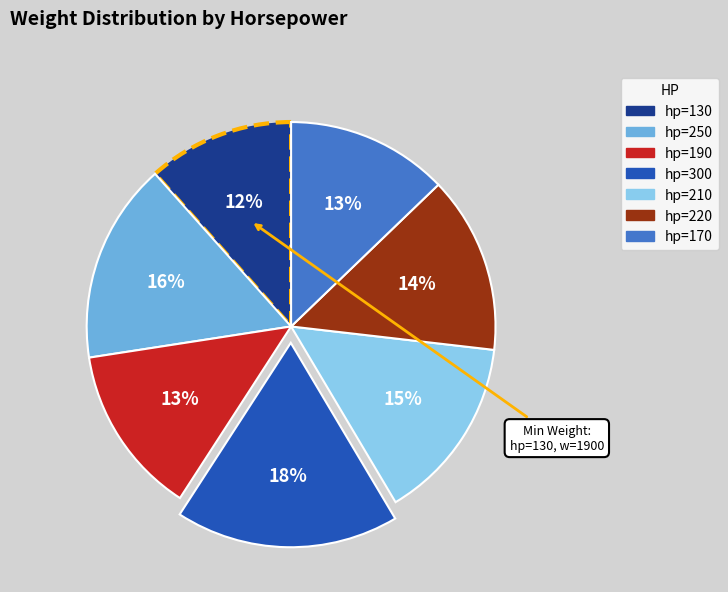

Is there any slice that represents more than half of the pie?

No